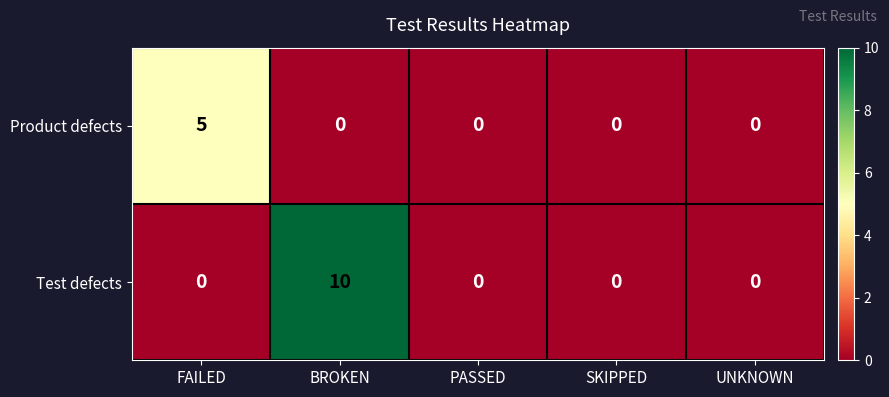

The Test defects series shows 0 at UNKNOWN. True or false?

True